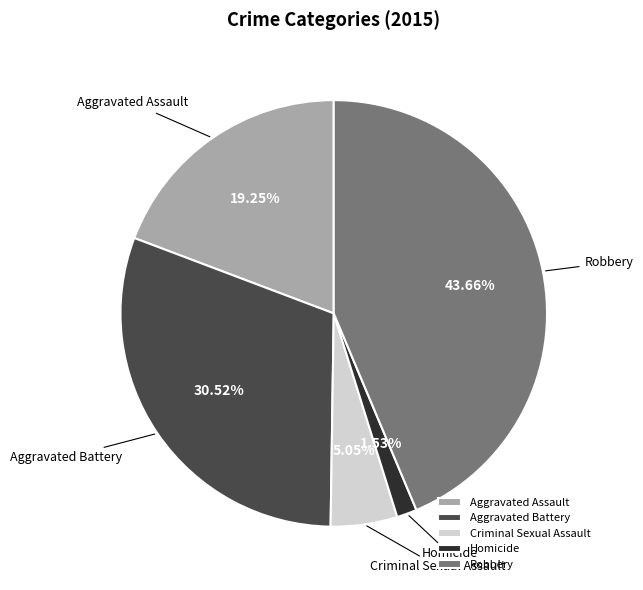

What is the total percentage of Criminal Sexual Assault and Aggravated Battery?

35.6%